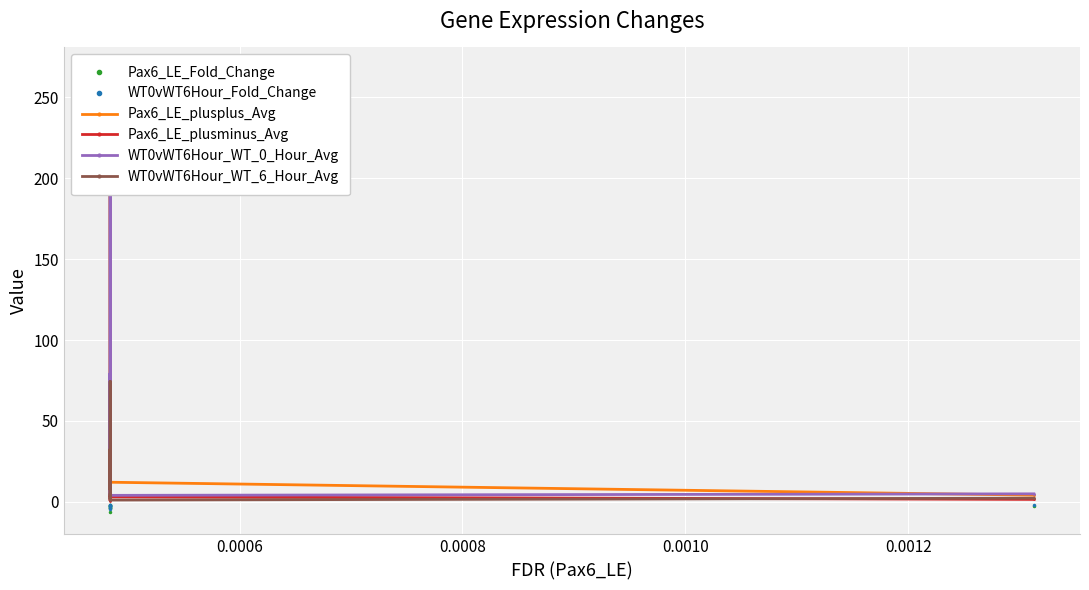

Is it true that Pax6_LE_plusminus_Avg equals 0.8 at 0.0008?

True